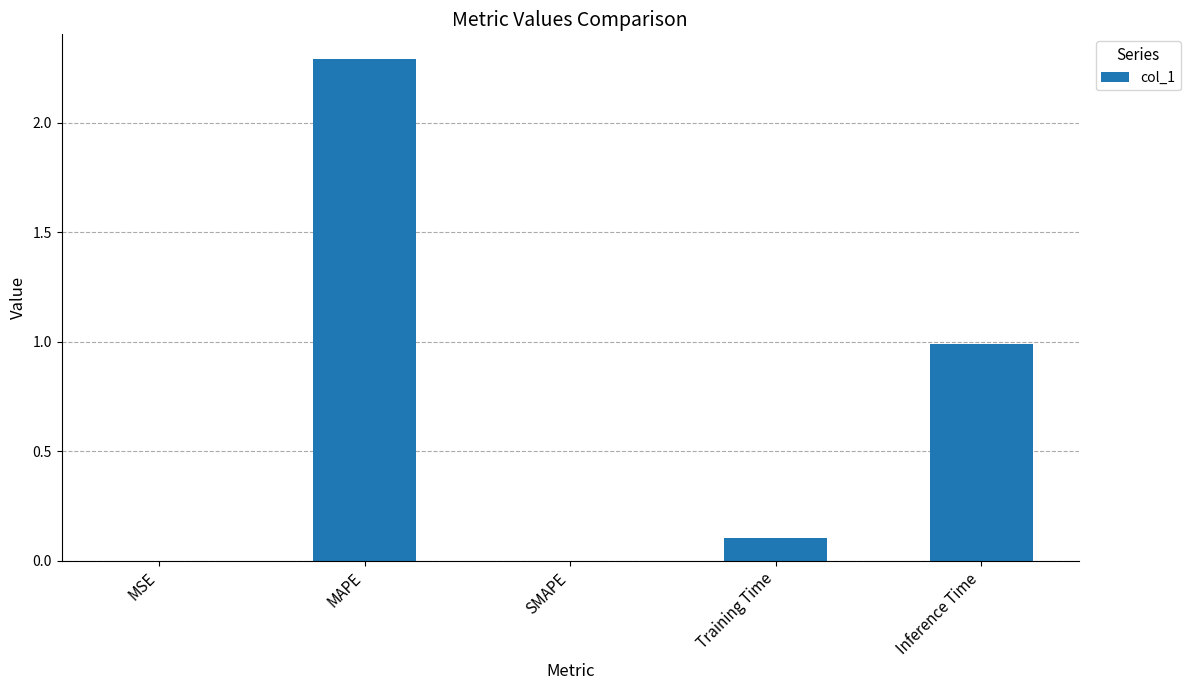

How many series are shown in this chart?

1